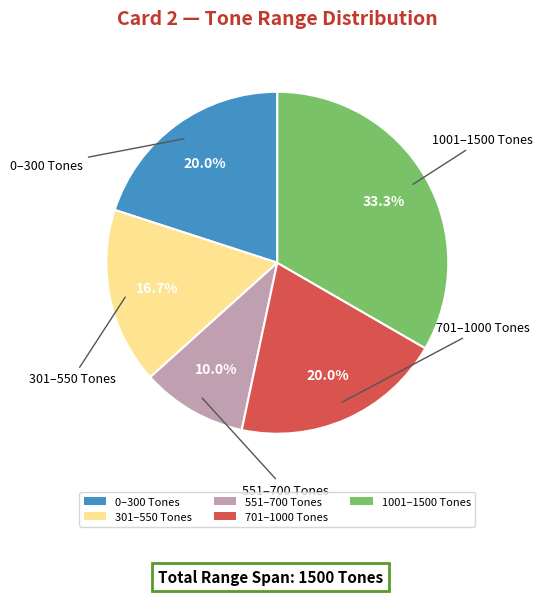

Which has a higher value, 0–300 Tones or 551–700 Tones?

0–300 Tones